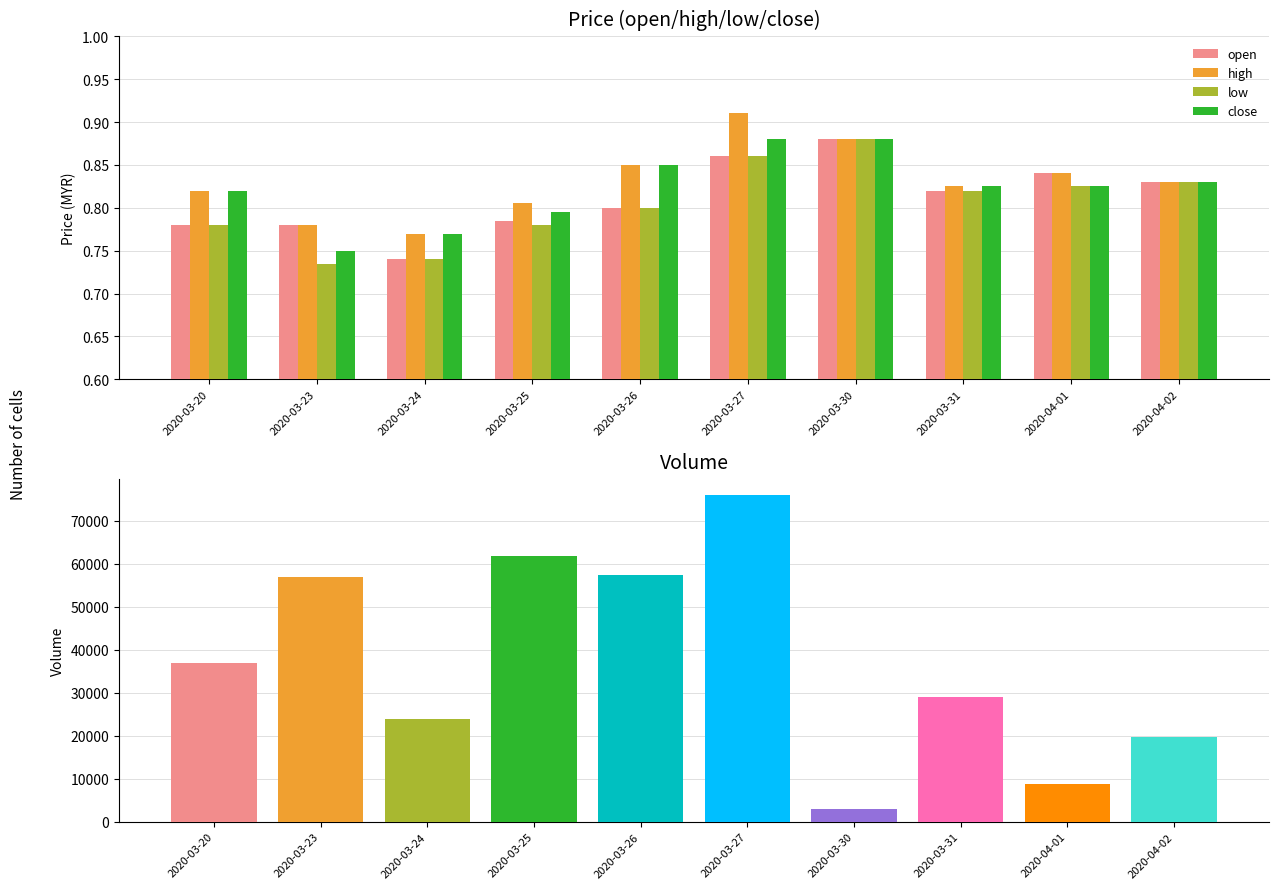

What position from the right is 2020-03-30?

4